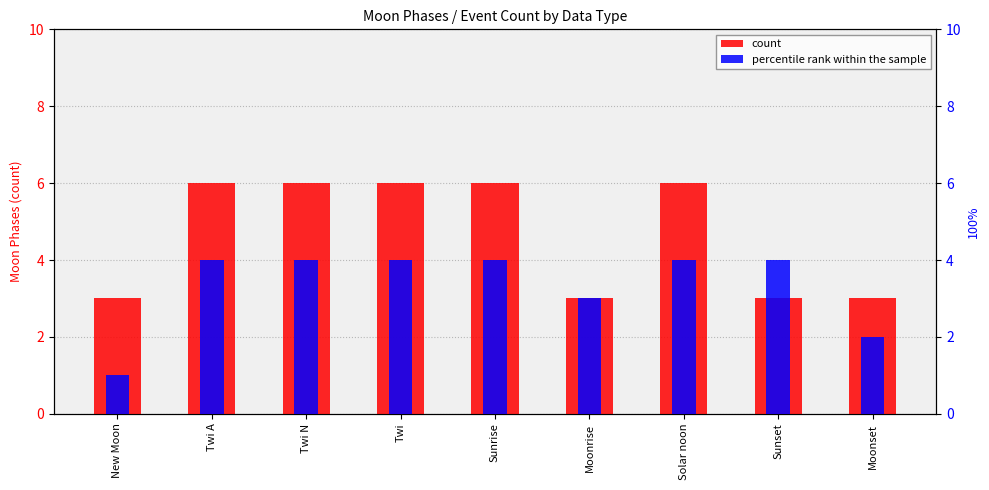

Are the bars horizontal?

No